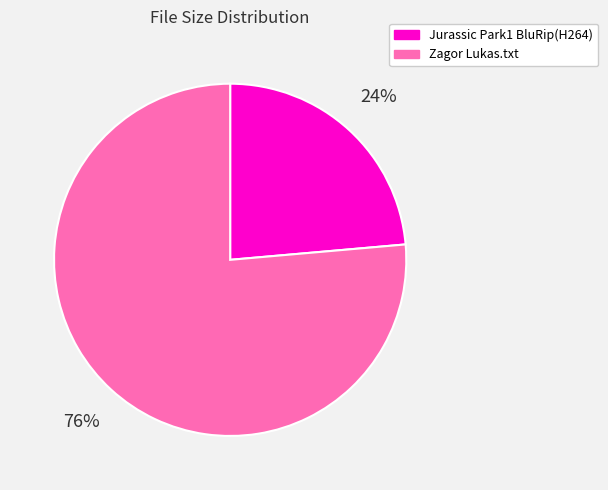

The Jurassic Park1 BluRip(H264) slice represents 37% of the pie. True or false?

False